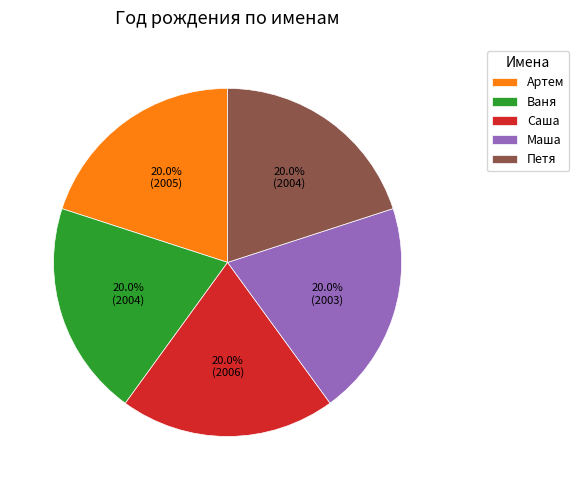

What is the total percentage of Артем and Маша?

40.0%